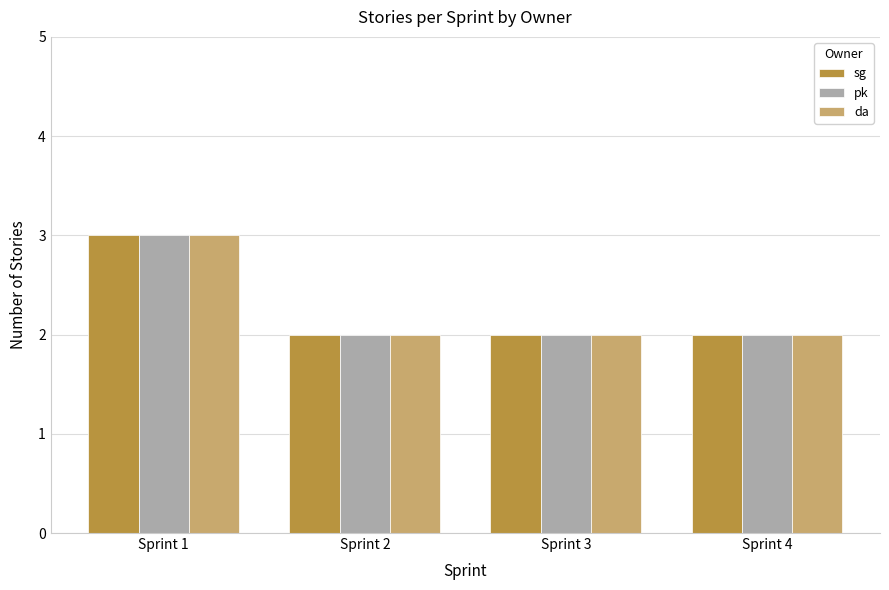

What is the sum of all pk values?

9